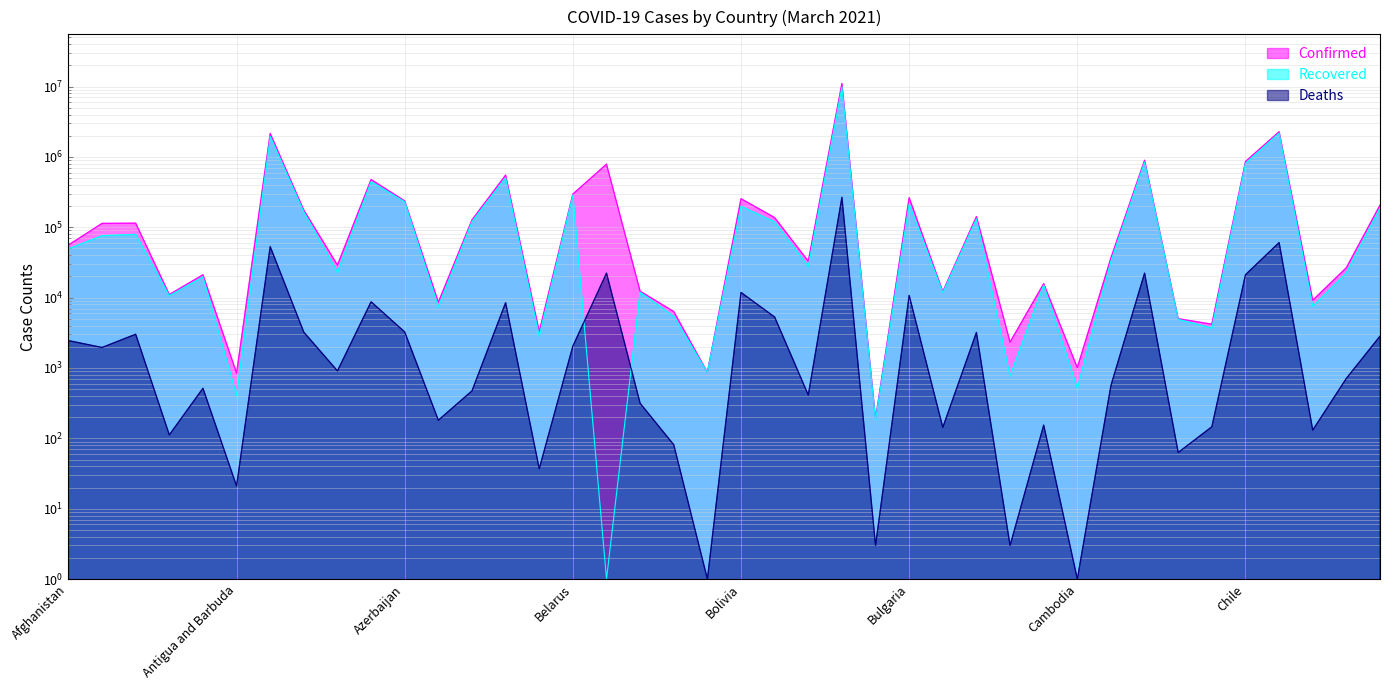

At how many categories does at least one series exceed 8216030?

1